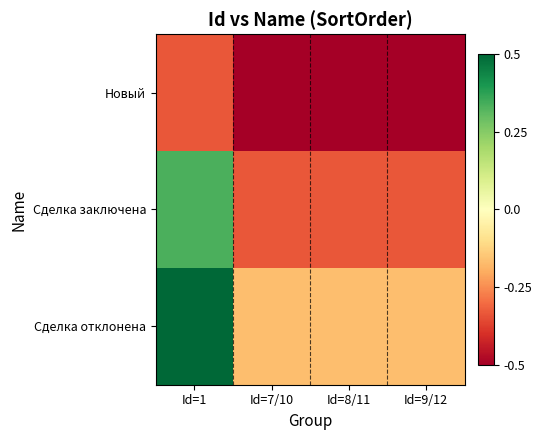

What is the greatest value displayed?

0.5